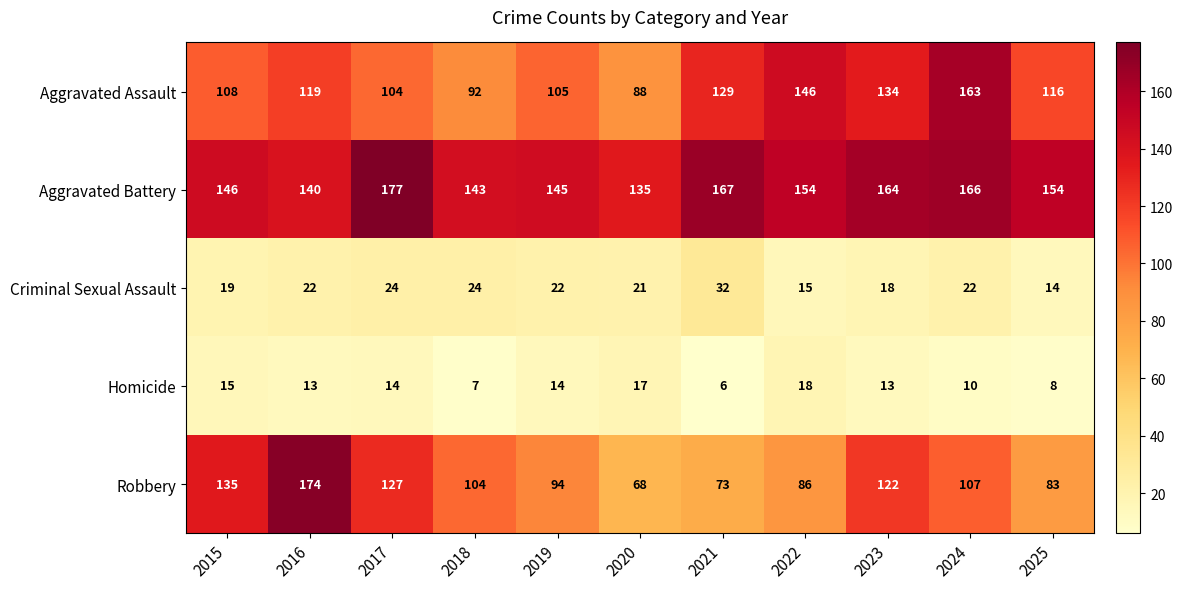

Read the Criminal Sexual Assault value at 2024, to the nearest 5.

20